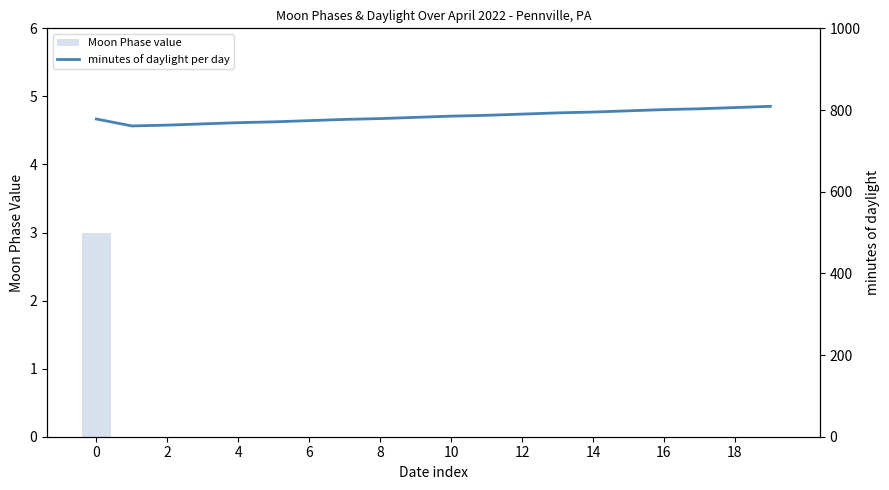

What is the value of the minutes of daylight per day bar at the 6th from the left?

771